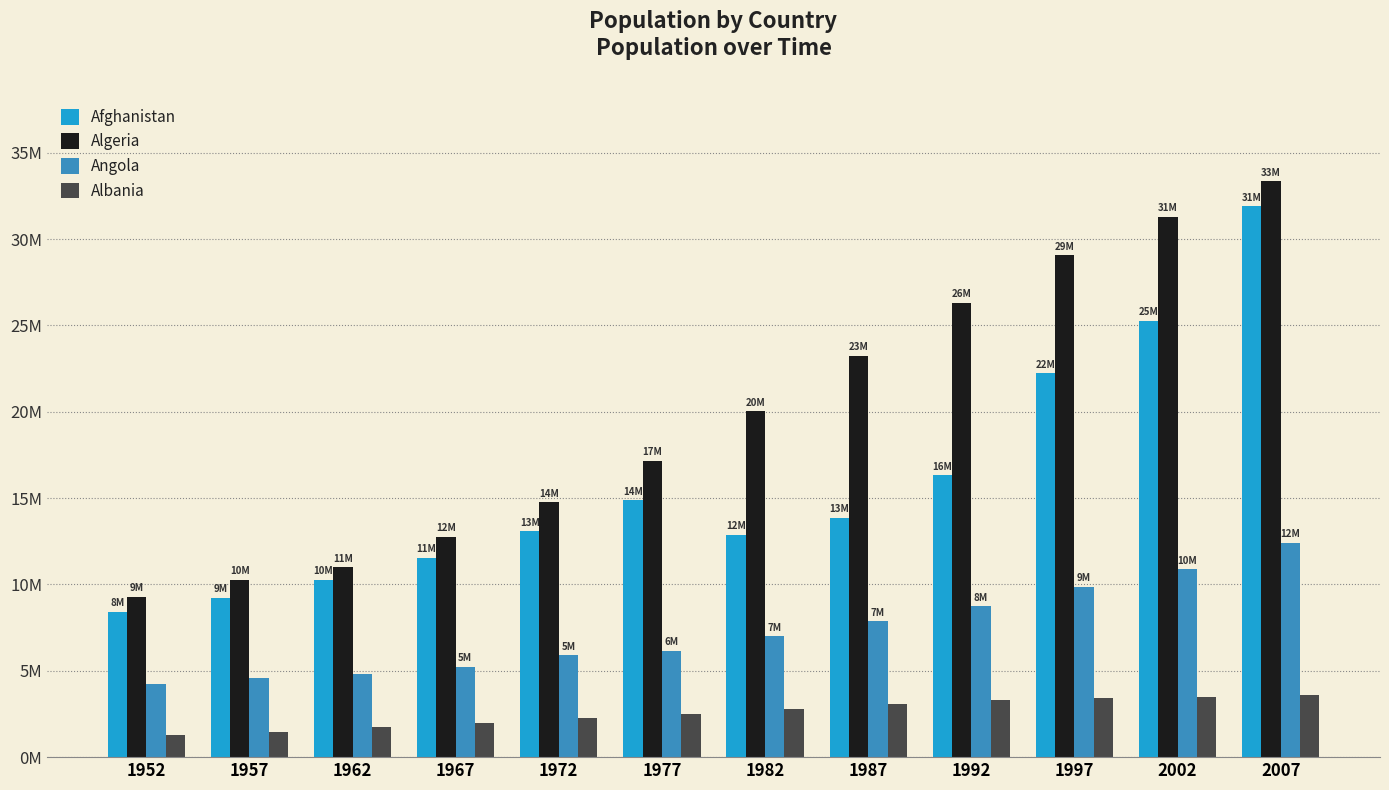

Rank the categories by Algeria value from highest to lowest.

2007, 2002, 1997, 1992, 1987, 1982, 1977, 1972, 1967, 1962, 1957, 1952